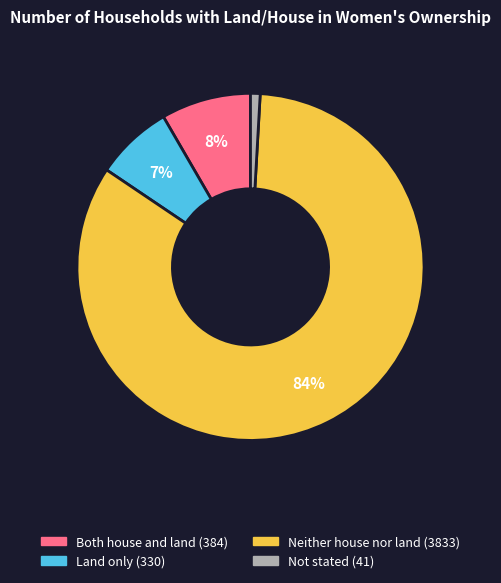

Which slice represents more than half of the pie?

Neither house nor land